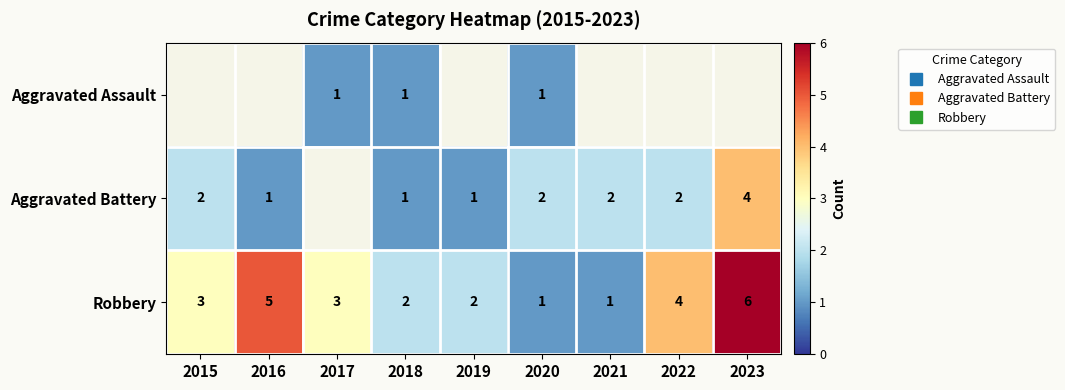

What is the total value across all series at 2020?

4.0